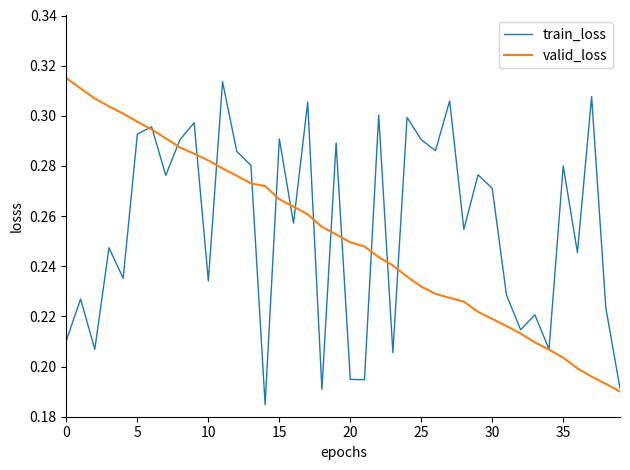

Count the train_loss values in the range 0 to 1.

40